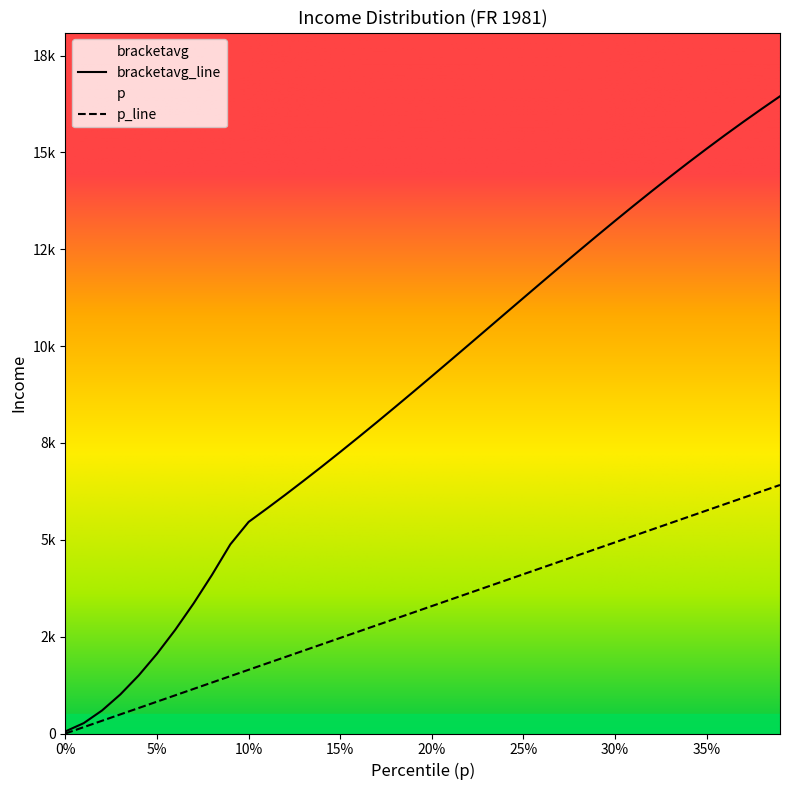

True or false: p and bracketavg cross at least once.

False